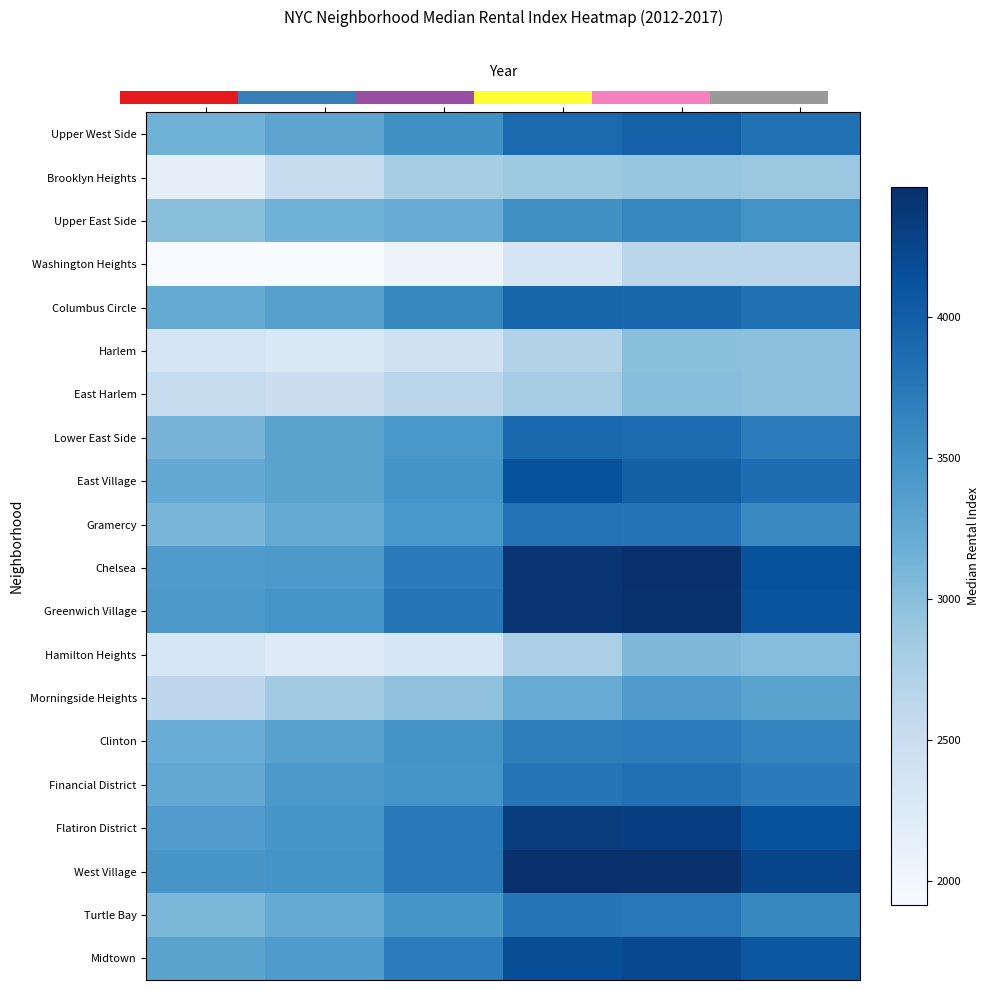

List the labels in order of Midtown value, smallest first.

2012, 2013, 2014, 2017, 2015, 2016